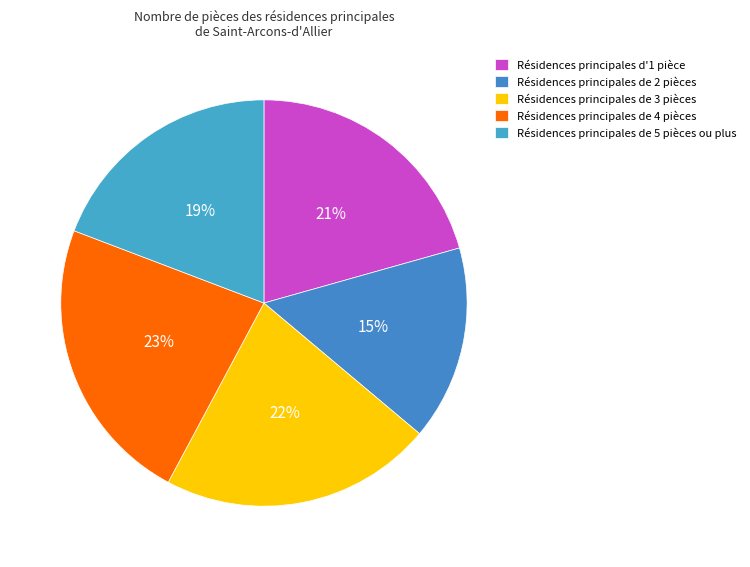

Count the number of slices in the pie.

5